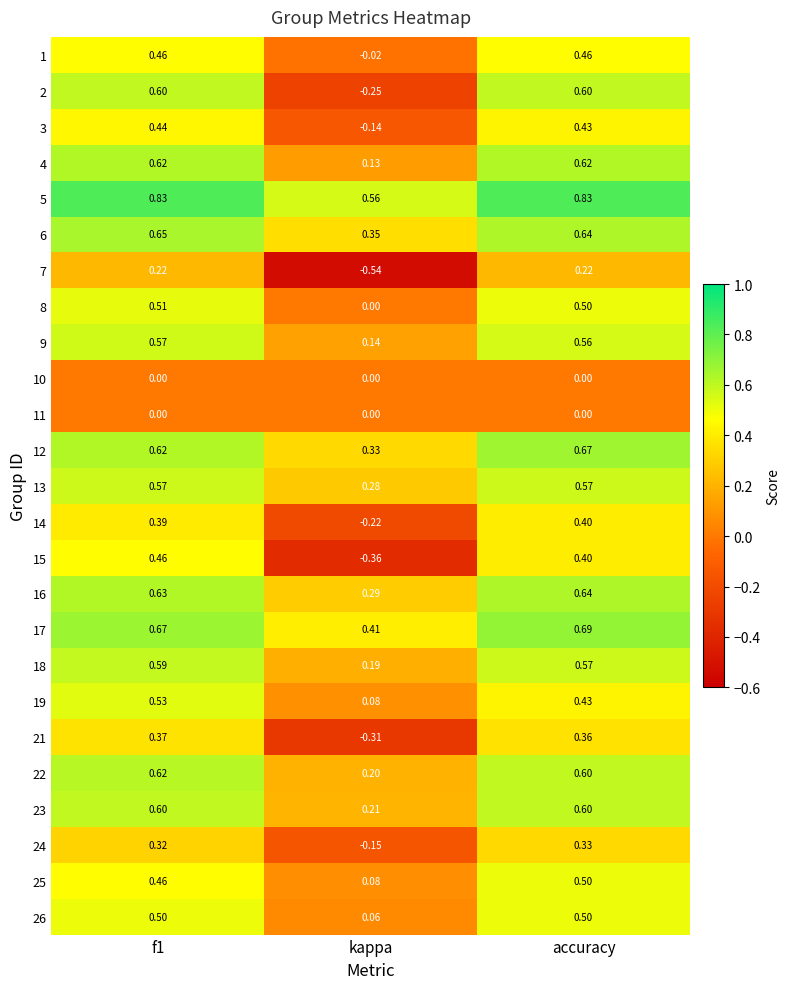

What is the total value across all series at kappa?

1.3